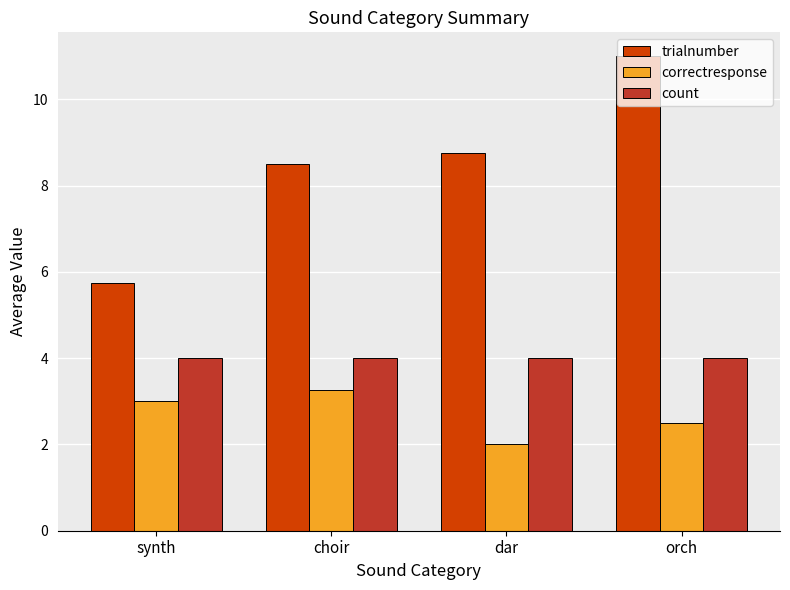

List the series in order of their peak value, highest first.

trialnumber, count, correctresponse